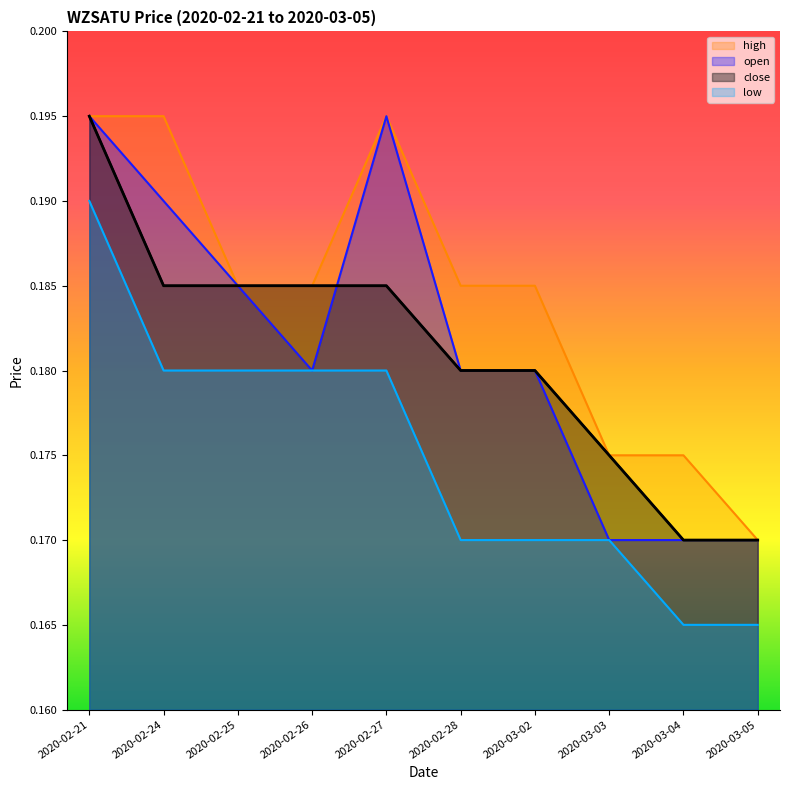

What is the total value across all series at 2020-03-04?

0.7